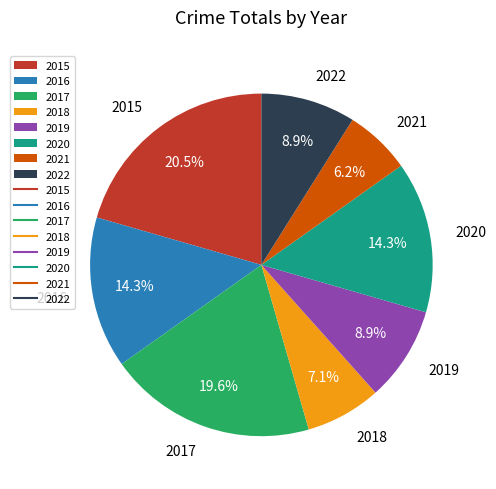

Which slice is the smallest?

2021